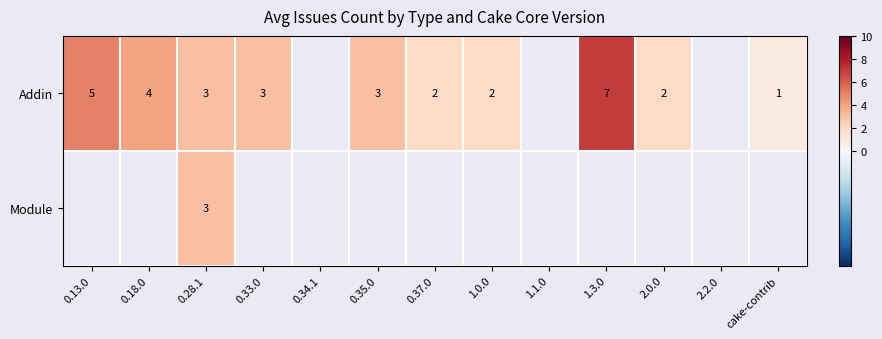

Is it true that Addin equals 1 at 0.37.0?

False